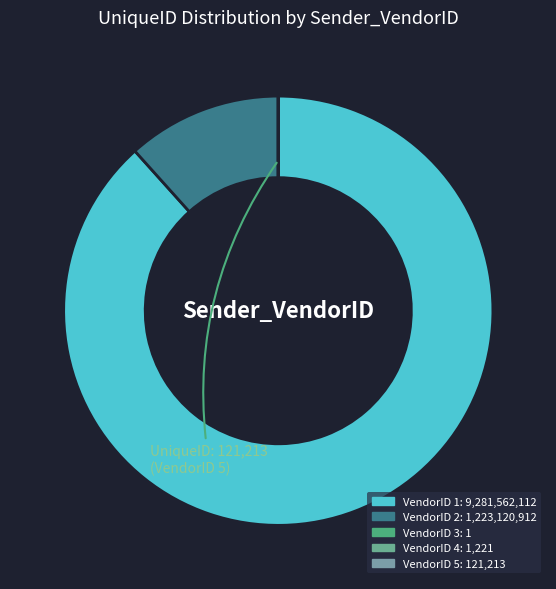

What is the smallest slice in the pie chart?

3